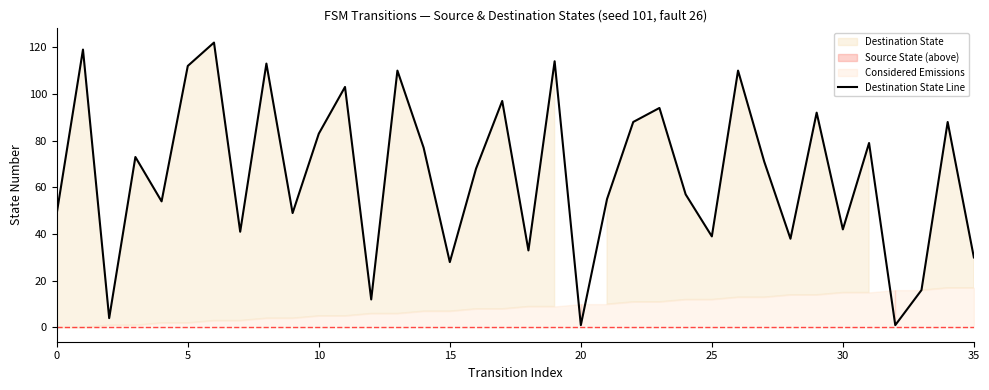

Approximately how many times larger is the value at 15 compared to 33?

1.8